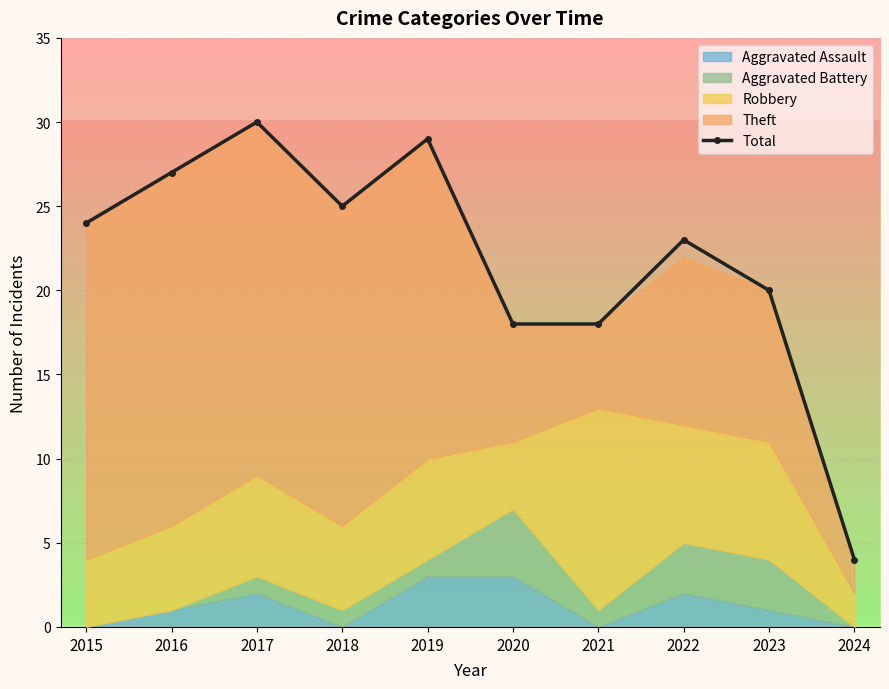

Reading left to right, what are all the values shown in this chart?

2015=24	2016=27	2017=30	2018=25	2019=29	2020=18	2021=18	2022=23	2023=20	2024=4